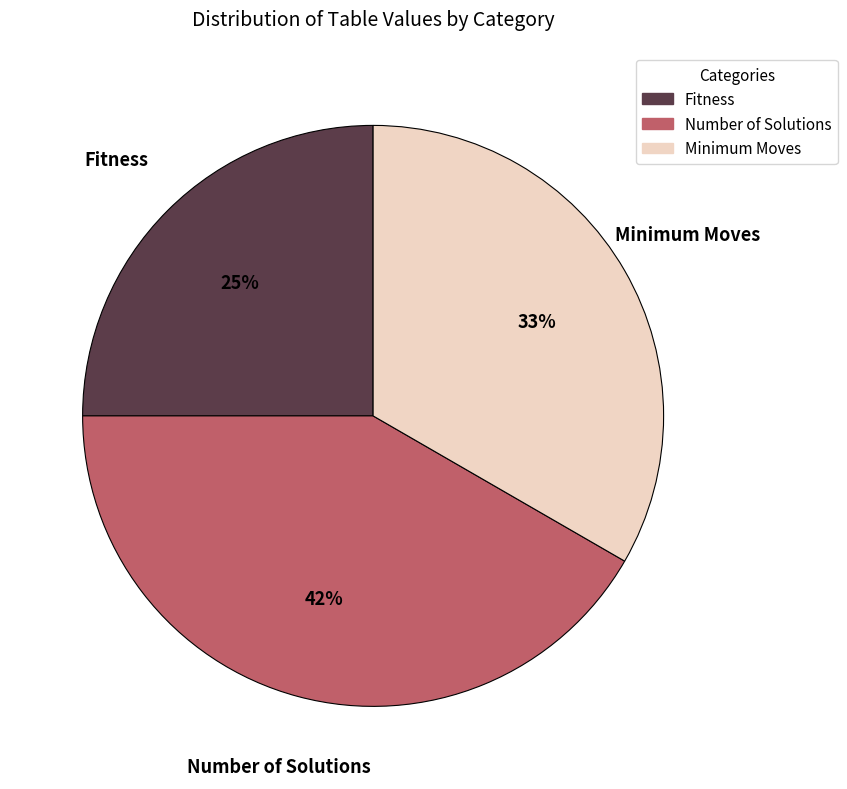

To the nearest percent, what is the difference between the largest and smallest slice percentages?

17%